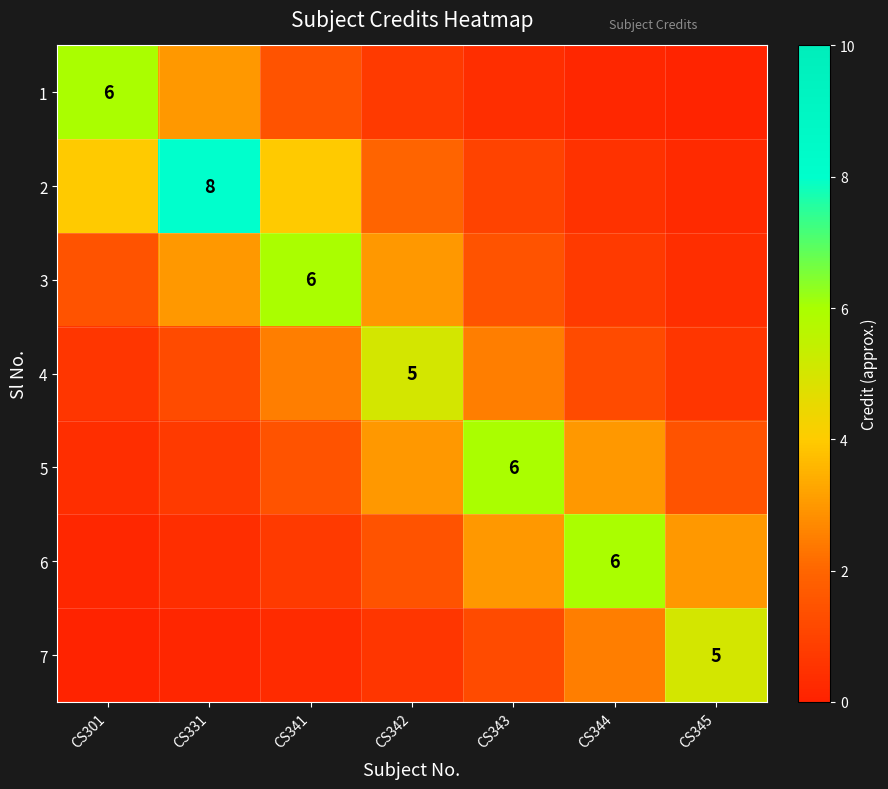

How many values in the 2 series exceed 1?

4